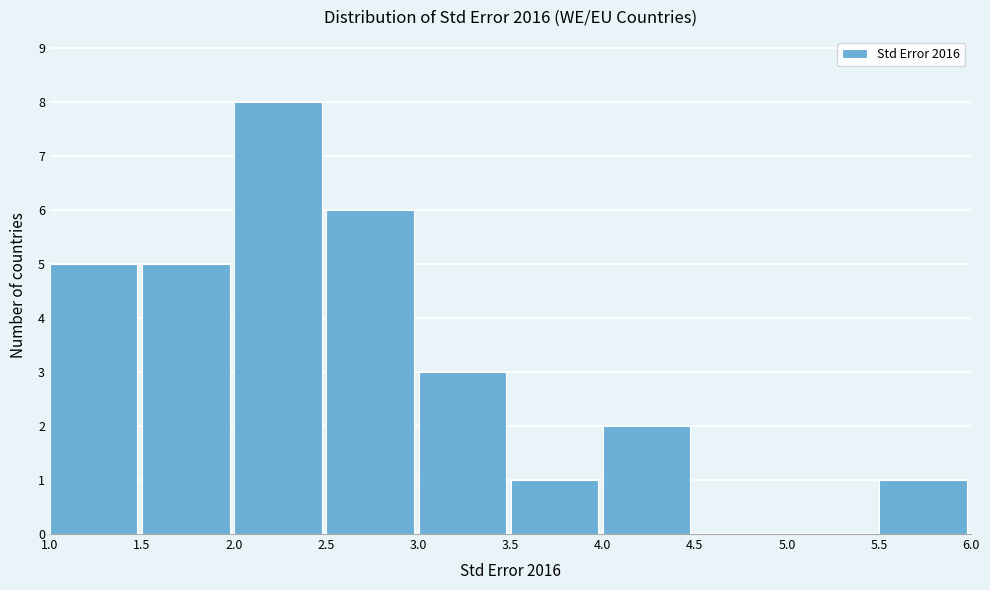

Reading left to right, list every bar in this chart as the range it spans on the x-axis followed by its height. The values are not printed on the chart, so give them approximately, as read against the axis.

1.0 to 1.5: 5
1.5 to 2.0: 5
2.0 to 2.5: 8
2.5 to 3.0: 6
3.0 to 3.5: 3
3.5 to 4.0: 1
4.0 to 4.5: 2
4.5 to 5.0: 0
5.0 to 5.5: 0
5.5 to 6.0: 1